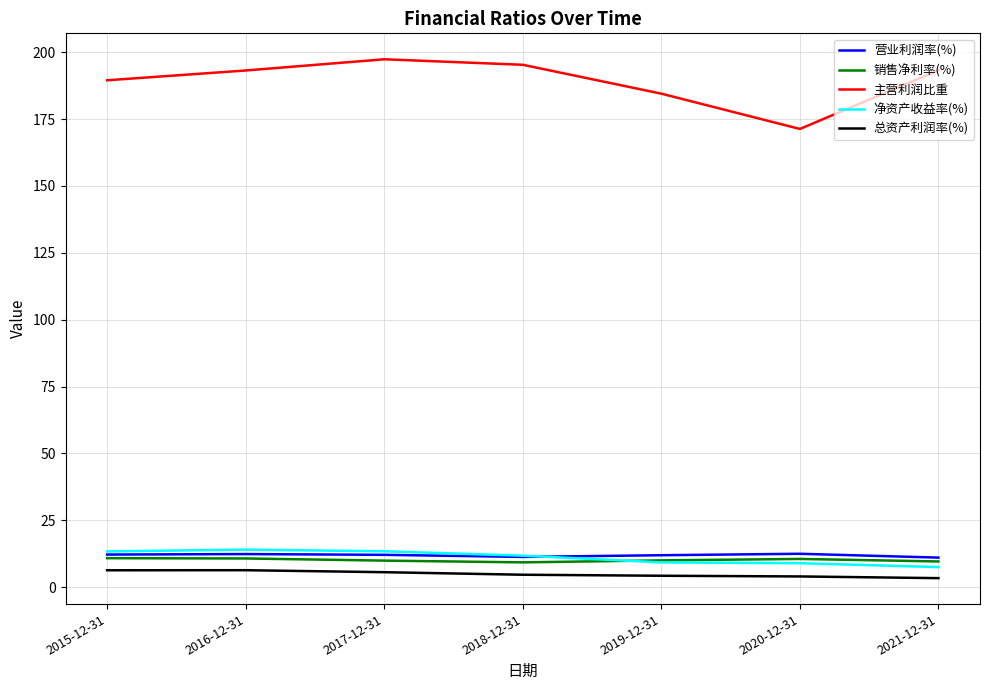

True or false: 主营利润比重 has a value of 193.1 at 2016-12-31.

True